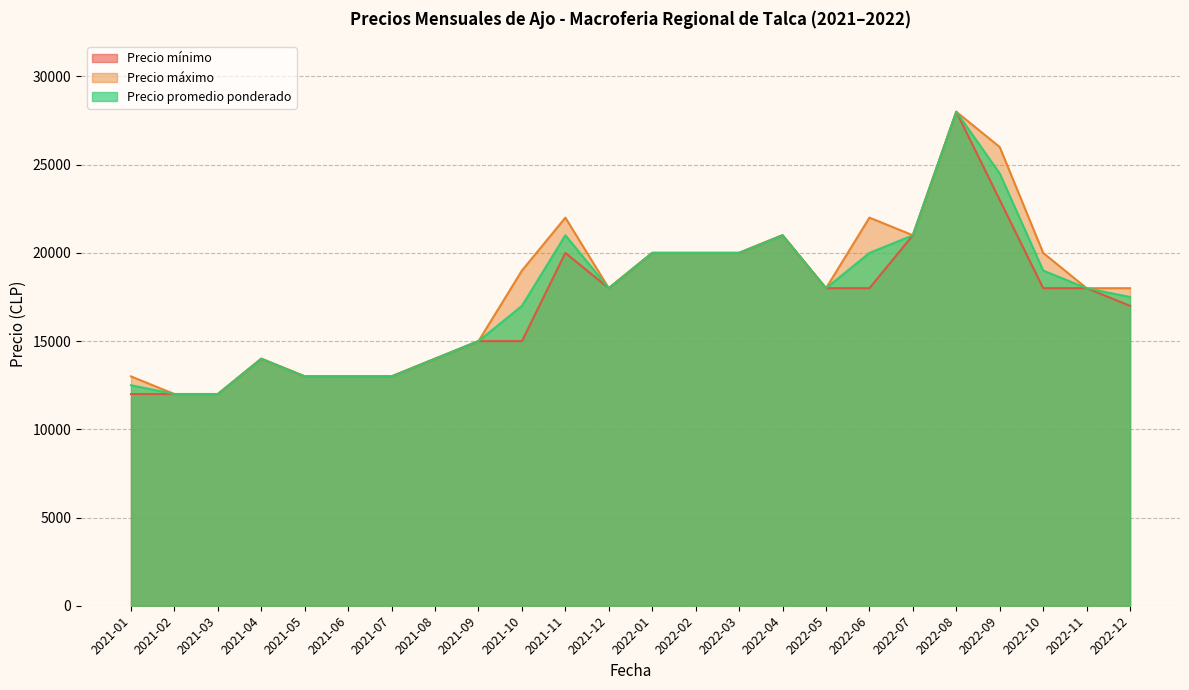

Which series has the largest range (max minus min)?

Precio mínimo